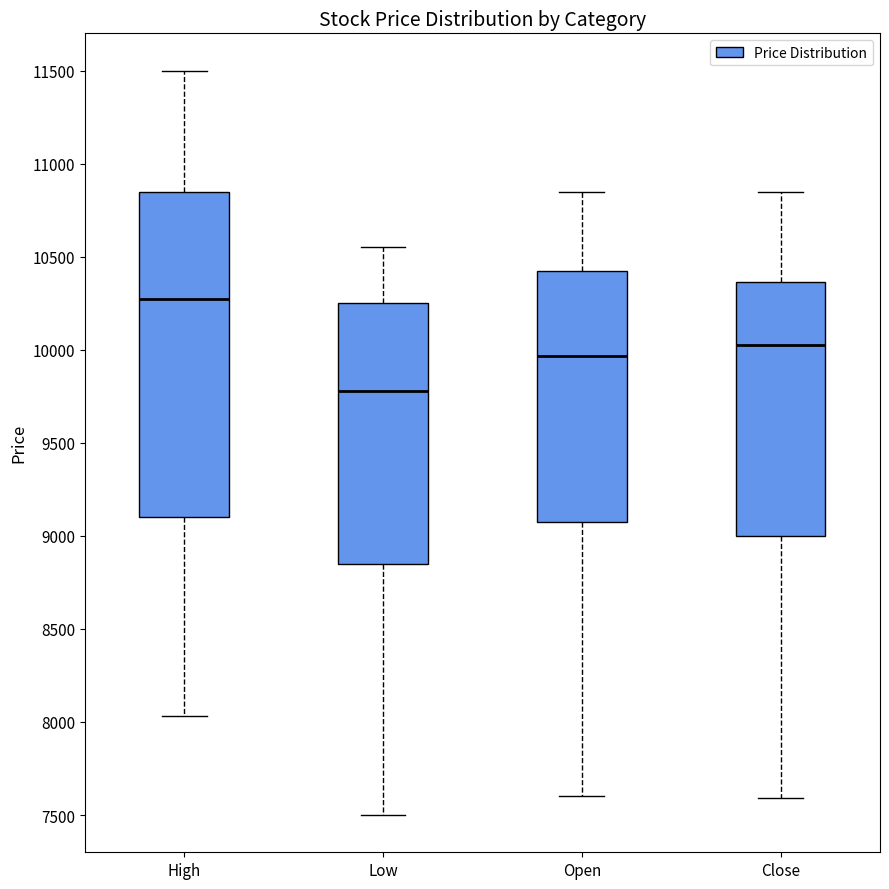

Which box is the tallest, from its lower edge to its upper edge?

High